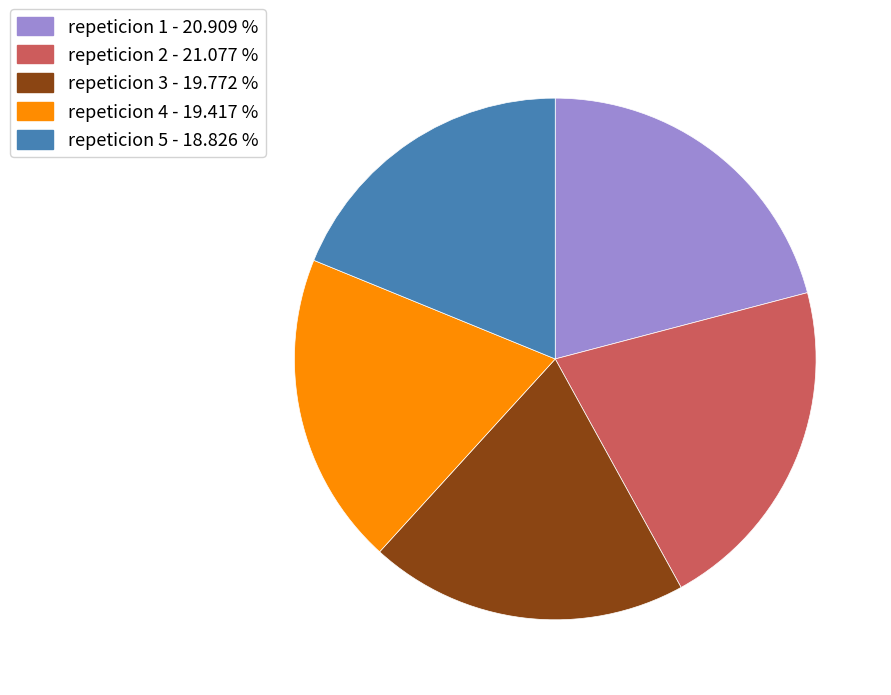

Is it true that repeticion 4 is 11% of the pie?

False